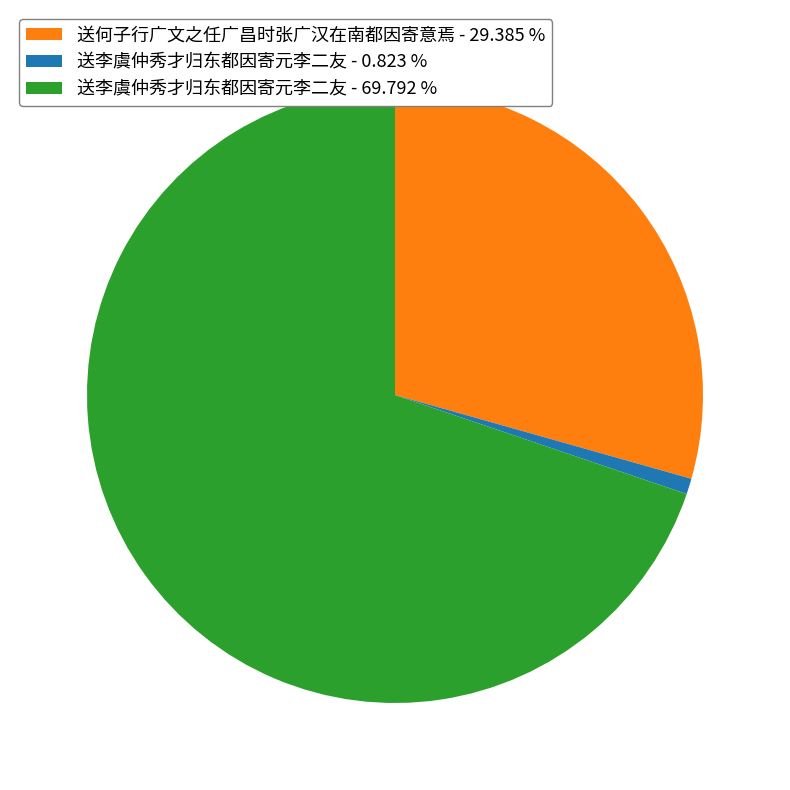

What is the largest slice in the pie chart?

送李虞仲秀才归东都因寄元李二友 - 69.792 %